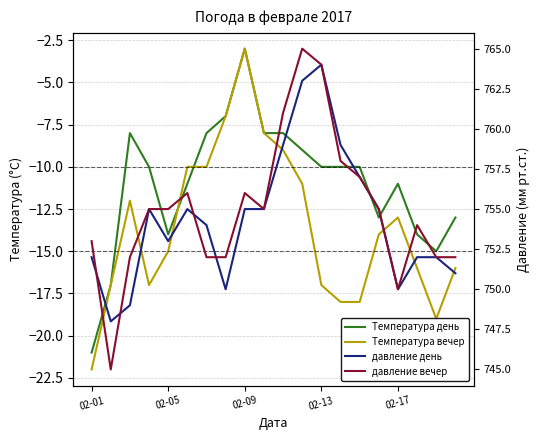

What is the difference between the Температура вечер values at 02-05 and 11?

6